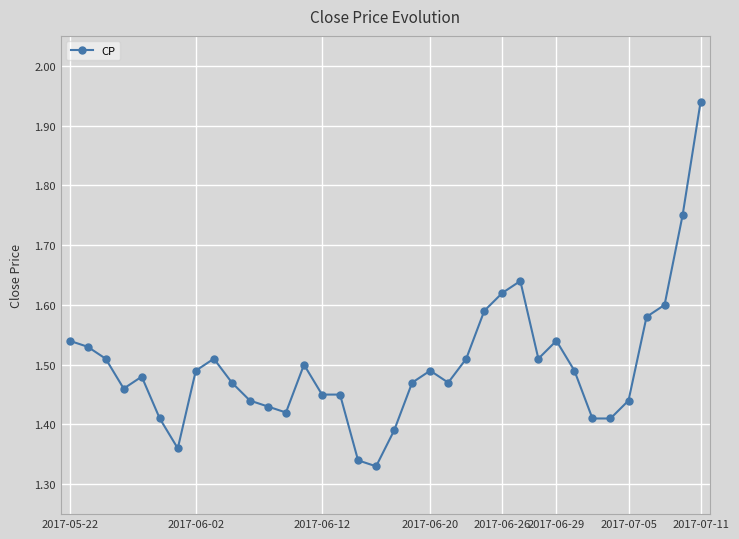

What is the difference between the second highest and minimum values?

0.4